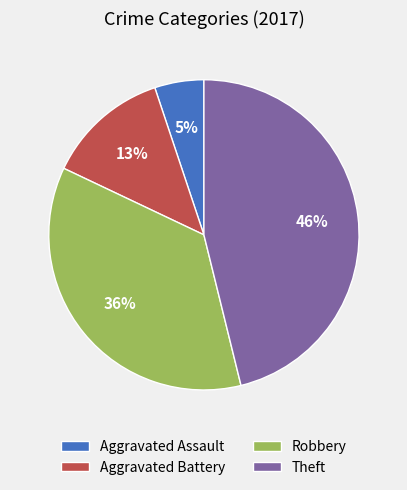

To the nearest percent, what portion does Aggravated Battery represent?

13%